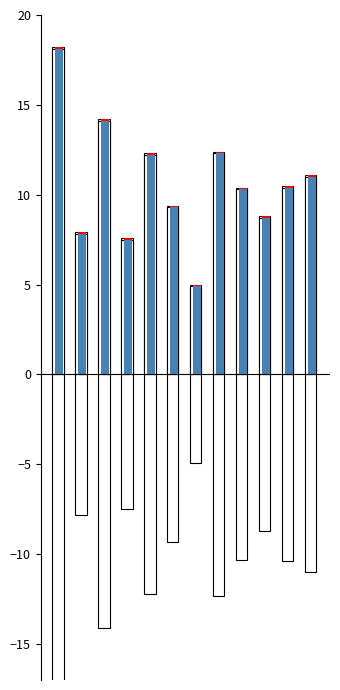

What is the value of the Exp Max bar at the 9th from the left?

10.4